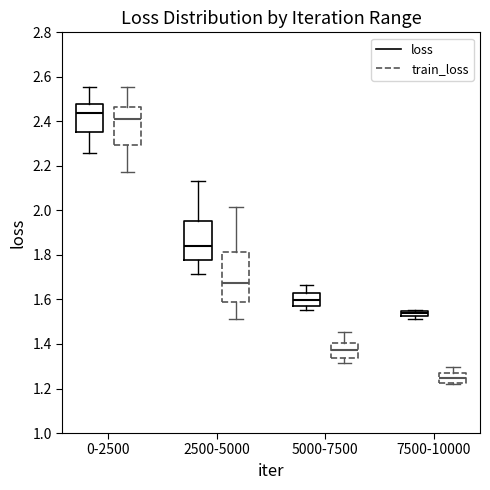

Comparing the boxes themselves (not the whiskers), which one is the tallest?

2500-5000 (train_loss)